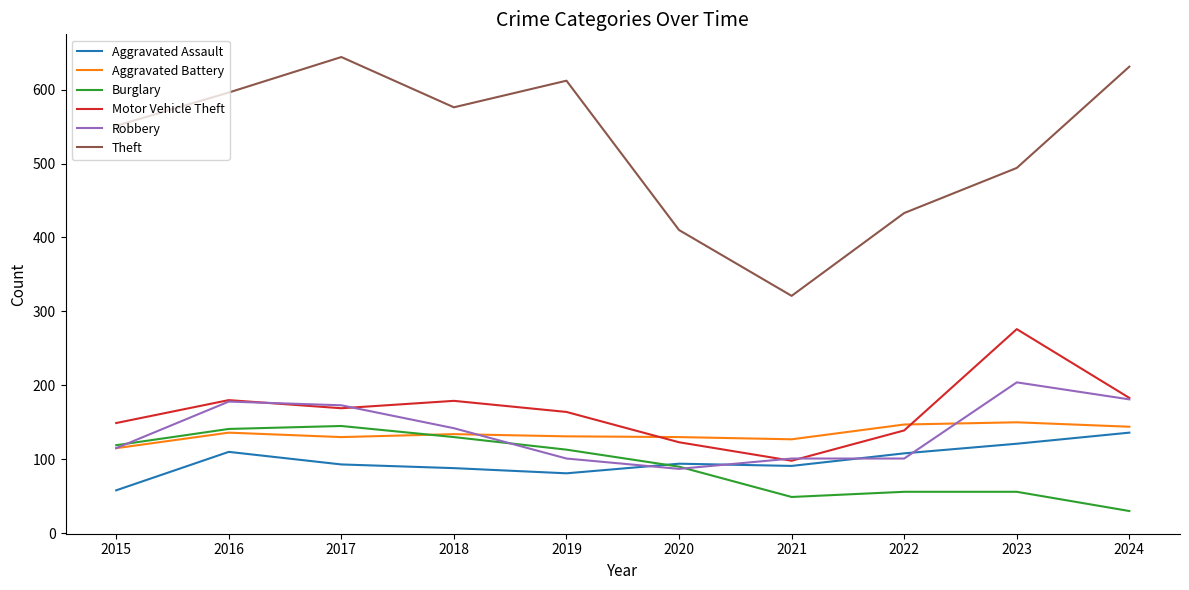

Which series changed the most between 2021 and 2023?

Motor Vehicle Theft